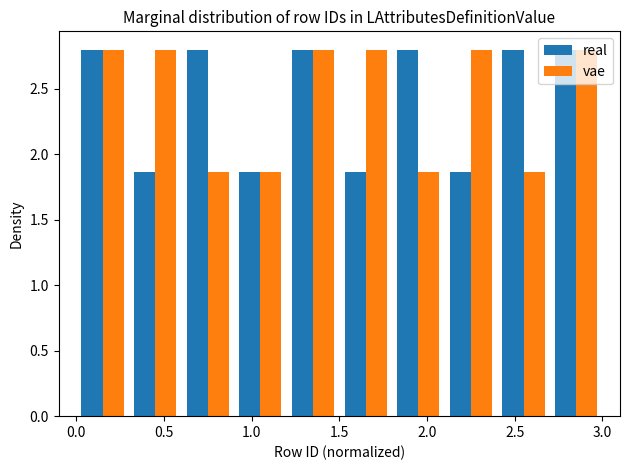

Reading left to right, list every range on the x-axis with the height of the bar of each series over it. The values are not printed on the chart, so give them approximately, as read against the axis.

0.0 to 0.3: real=2.80	vae=2.80
0.3 to 0.6: real=1.85	vae=2.80
0.6 to 0.9: real=2.80	vae=1.85
0.9 to 1.2: real=1.85	vae=1.85
1.2 to 1.5: real=2.80	vae=2.80
1.5 to 1.8: real=1.85	vae=2.80
1.8 to 2.1: real=2.80	vae=1.85
2.1 to 2.4: real=1.85	vae=2.80
2.4 to 2.7: real=2.80	vae=1.85
2.7 to 3.0: real=2.80	vae=2.80